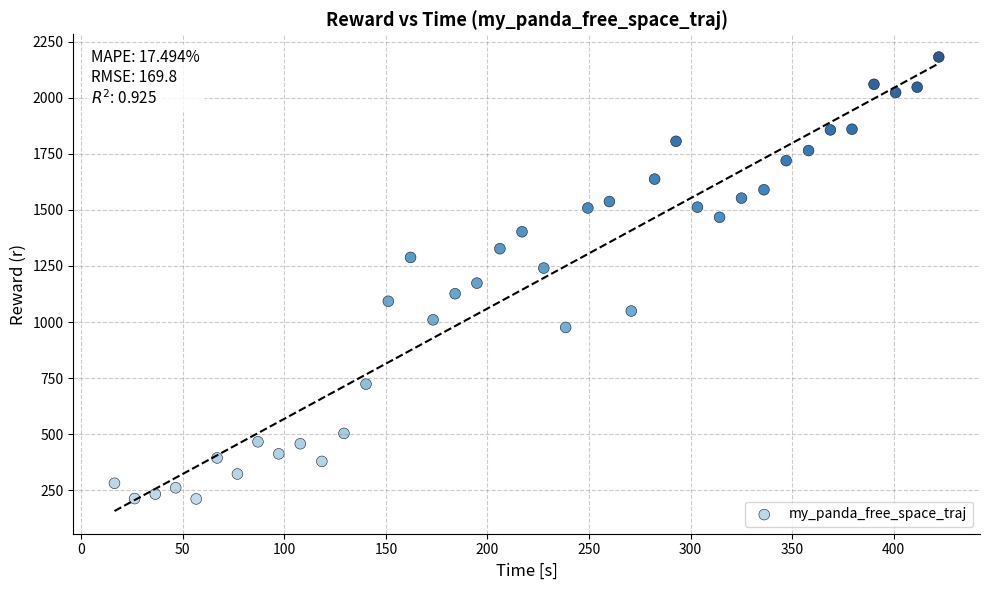

What is the range of X values (max minus min)?

405.9